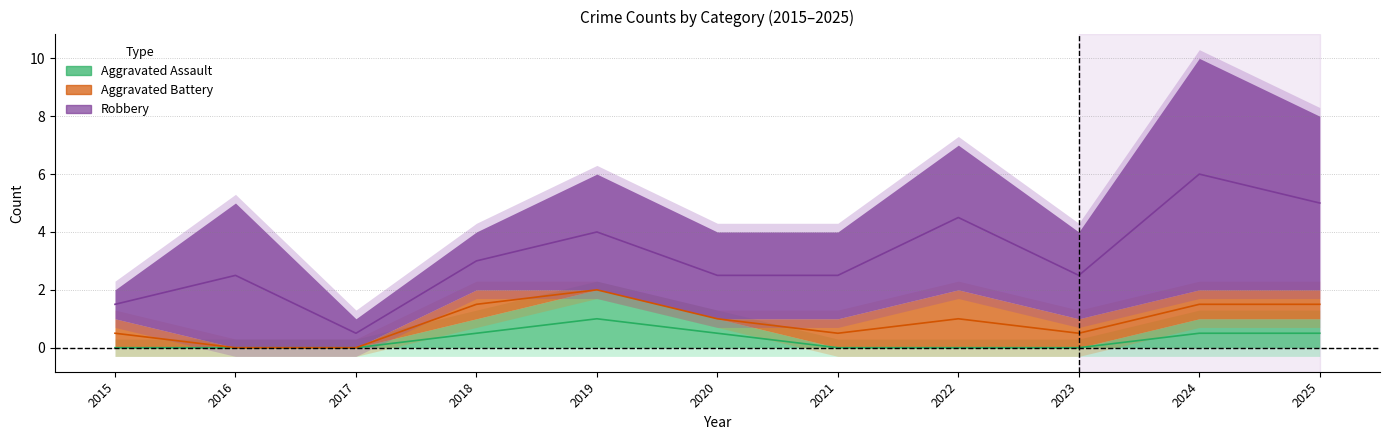

Which has a higher value, 2018 or 2021?

2018